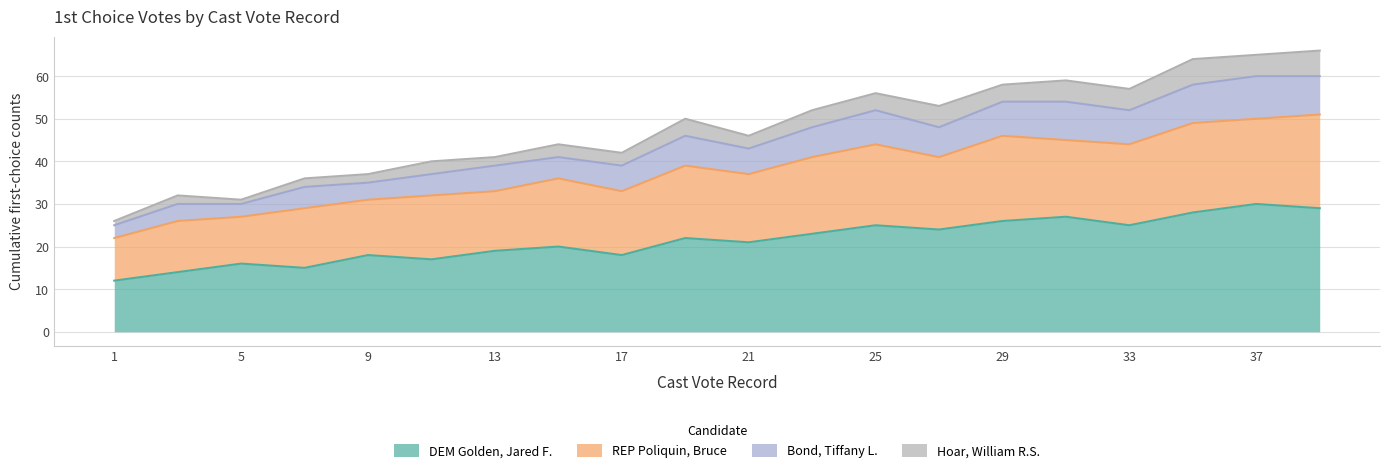

What is the maximum value for DEM Golden, Jared F.?

30